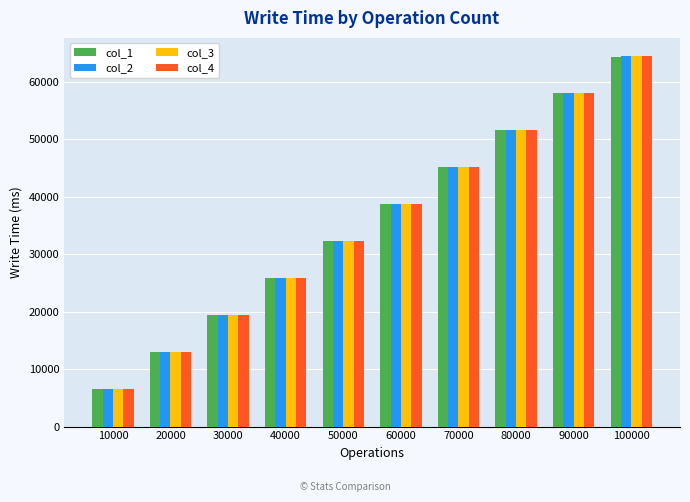

Reading left to right, transcribe all the data shown in this chart.

col_1: 6481	13032	19446	25832	32282	38697	45158	51580	58041	64444
col_2: 6481	13034	19452	25836	32302	38708	45173	51589	58054	64457
col_3: 6485	13036	19458	25845	32311	38715	45184	51598	58062	64464
col_4: 6481	13034	19452	25836	32302	38708	45173	51589	58054	64457